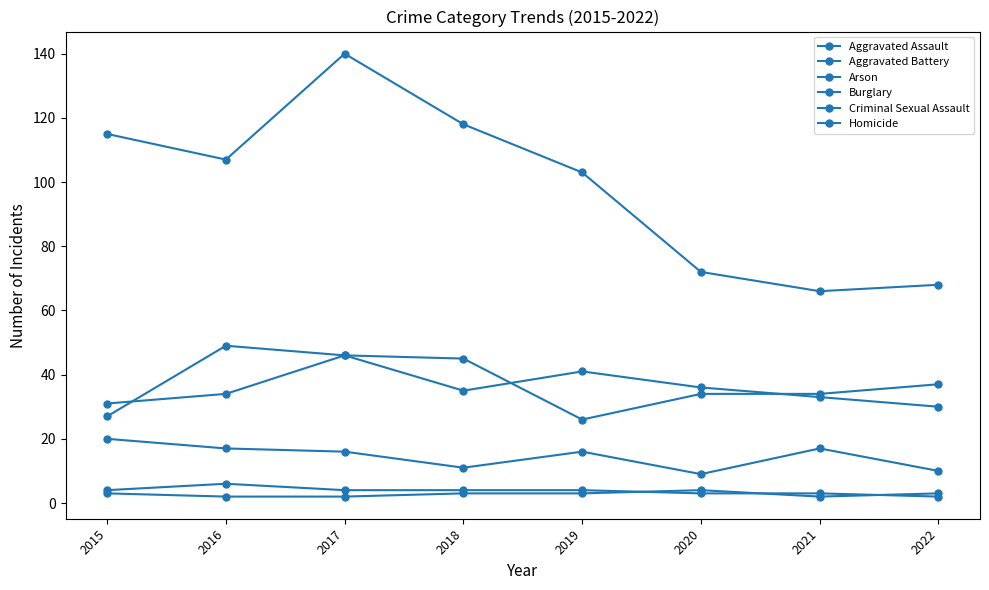

At how many categories does at least one series exceed 99?

5